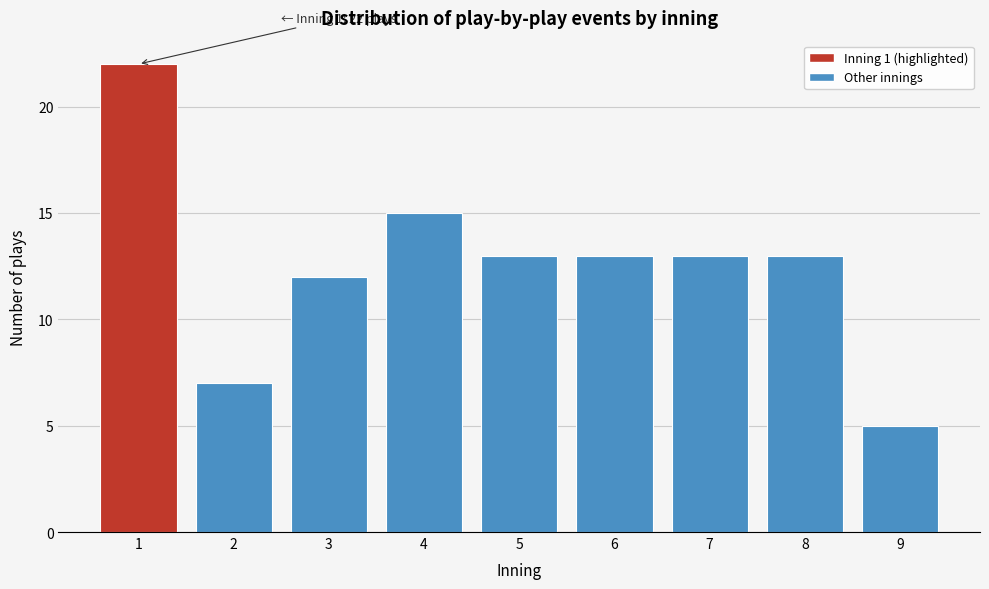

Reading left to right, extract all data points from this chart.

1=22	2=7	3=12	4=15	5=13	6=13	7=13	8=13	9=5